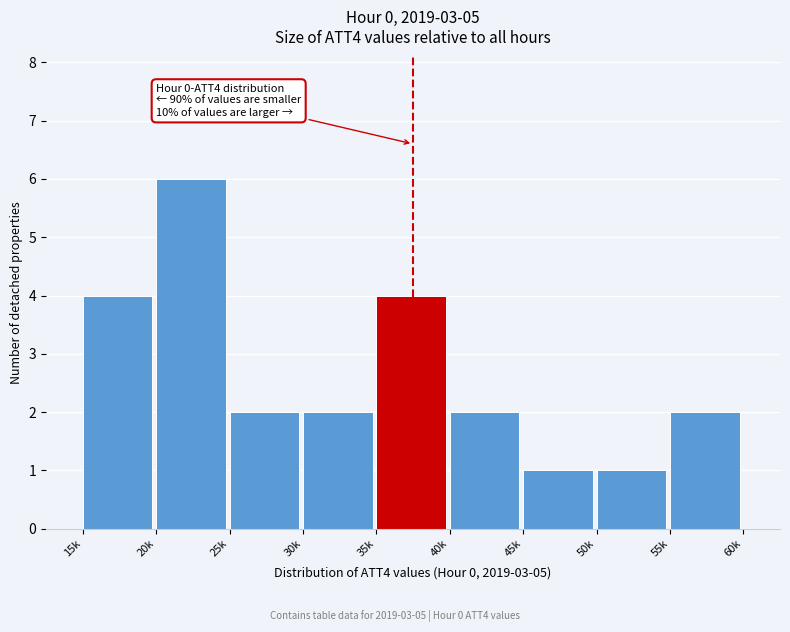

Reading right to left, transcribe all the data shown in this chart.

2	1	1	2	4	2	2	6	4